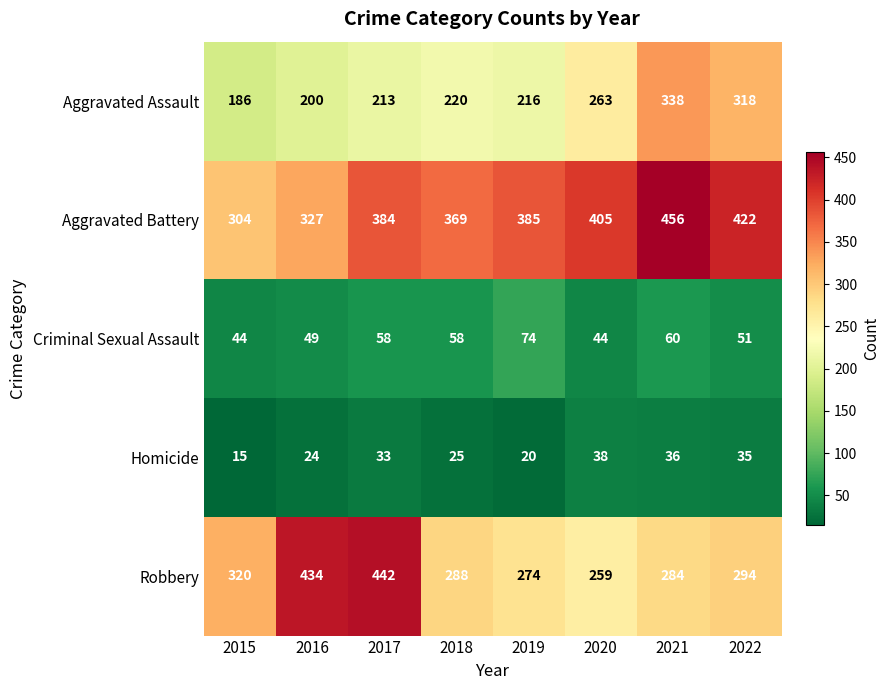

Count the number of categories in the chart.

8